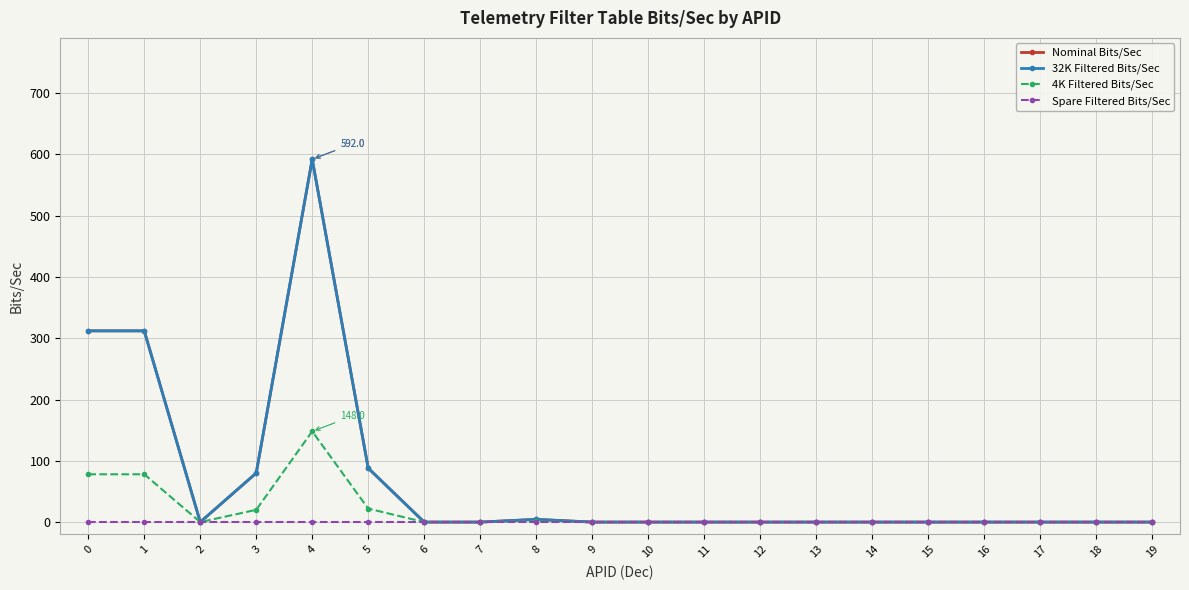

Which series has the largest range (max minus min)?

Nominal Bits/Sec